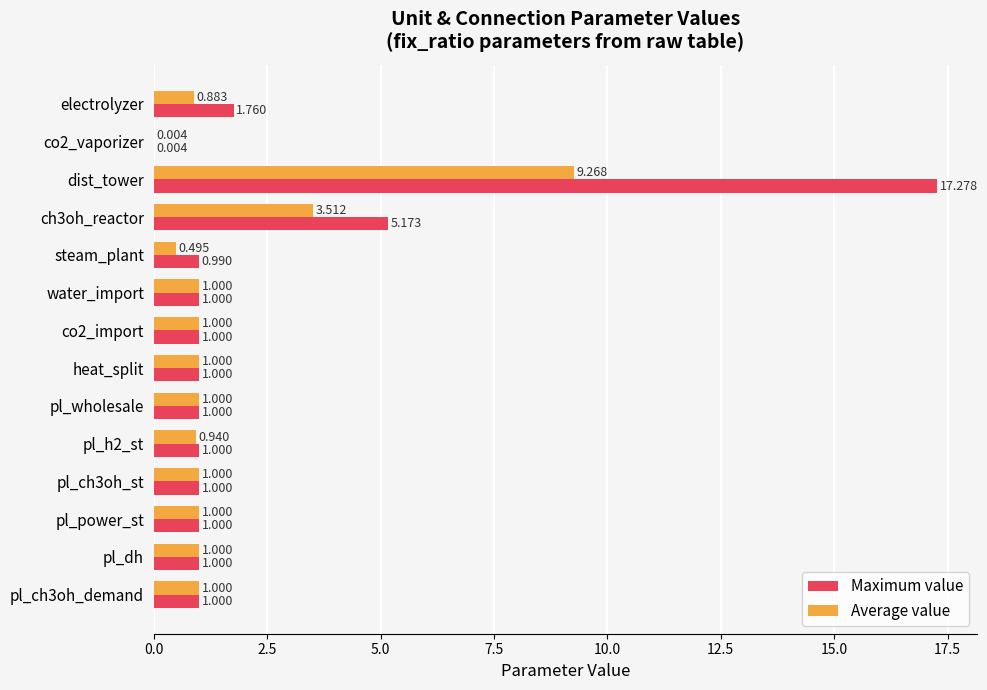

Count the number of data series in this chart.

2